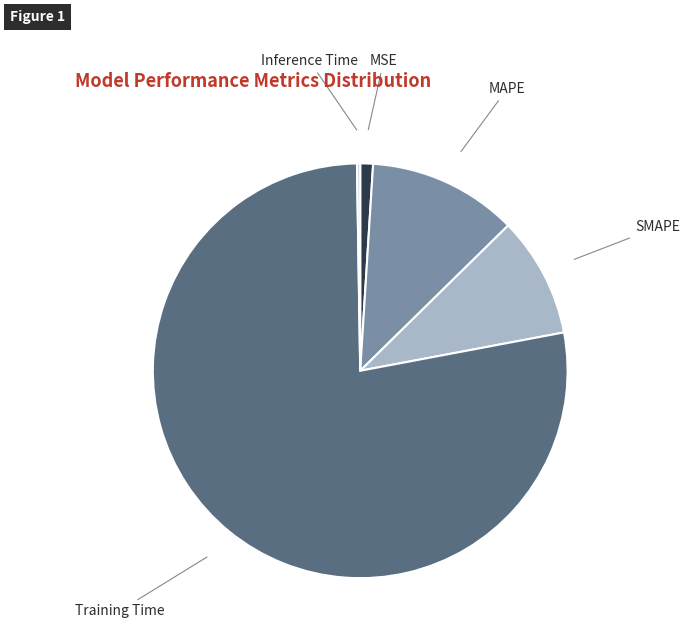

Which category accounts for the majority?

Training Time